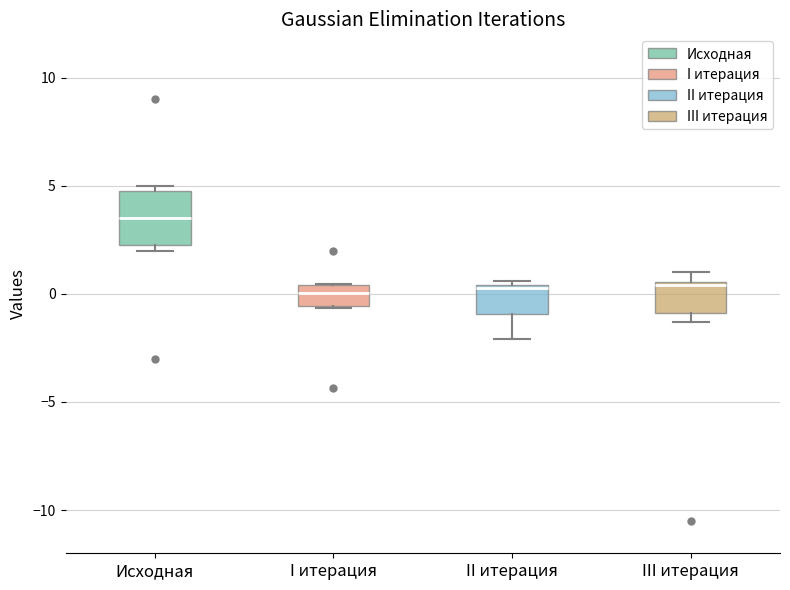

Which box's median line is the highest?

Исходная